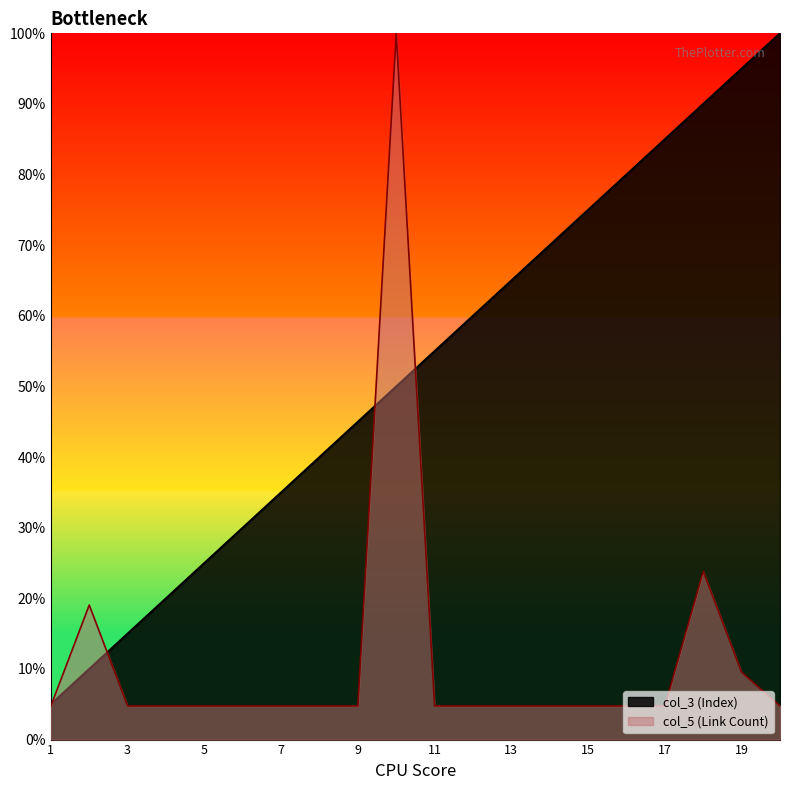

Which has a higher value, 16 or 6?

16